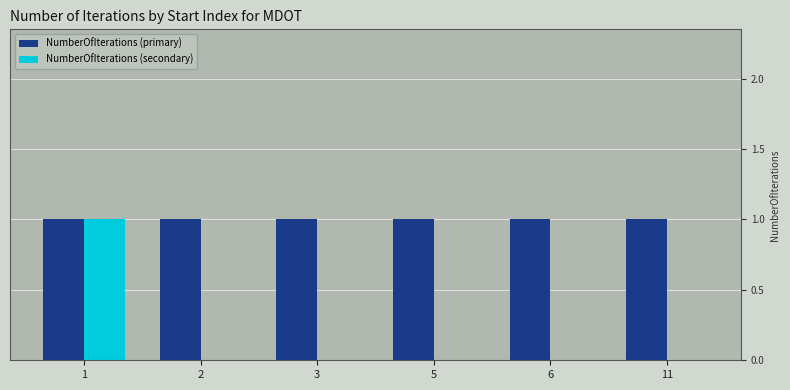

What is the sum of the NumberOfIterations (primary) values at 5 and 2?

2